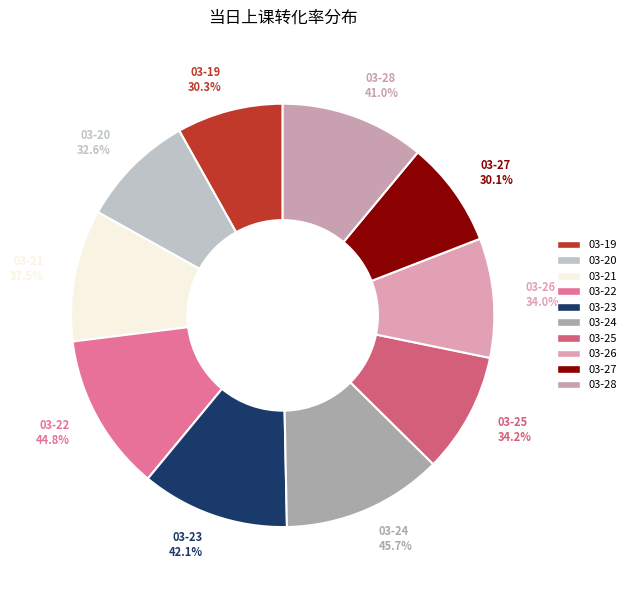

Which slice is the largest?

03-24